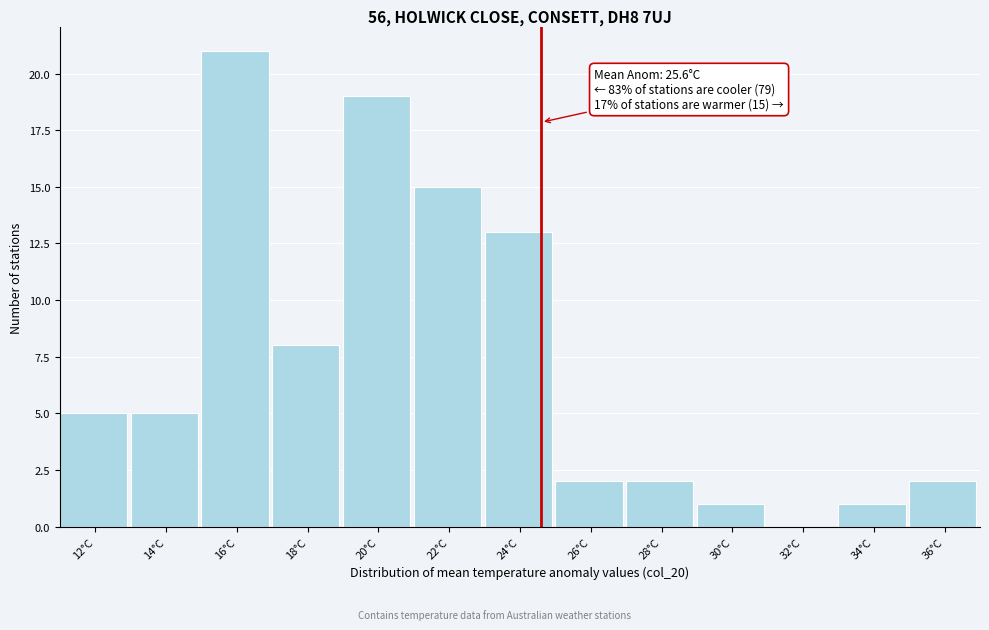

Reading right to left, transcribe all the data shown in this chart.

36°C=2	34°C=1	32°C=0	30°C=1	28°C=2	26°C=2	24°C=13	22°C=15	20°C=19	18°C=8	16°C=21	14°C=5	12°C=5